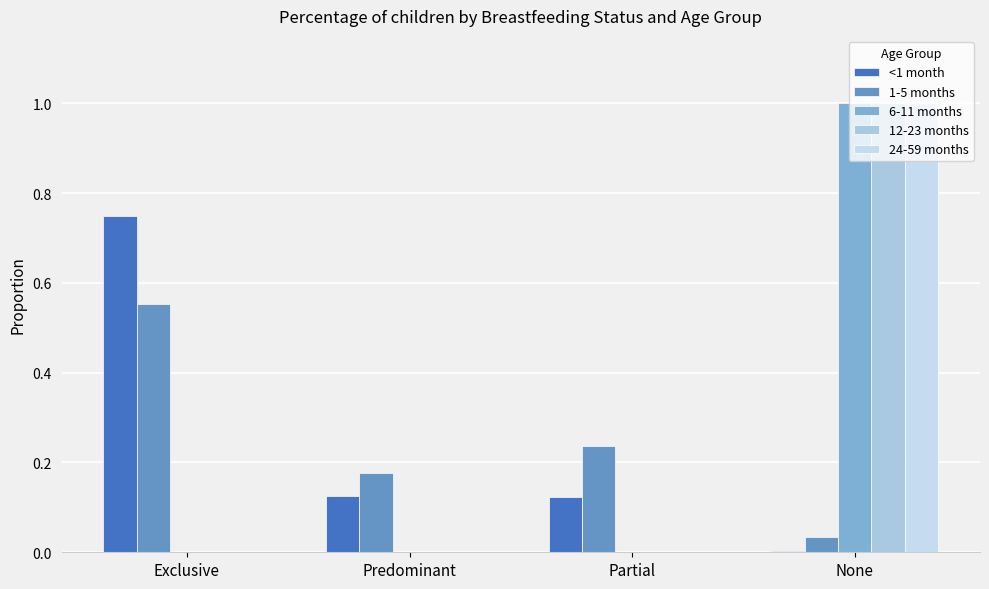

The <1 month series shows 0.7 at Exclusive. True or false?

True